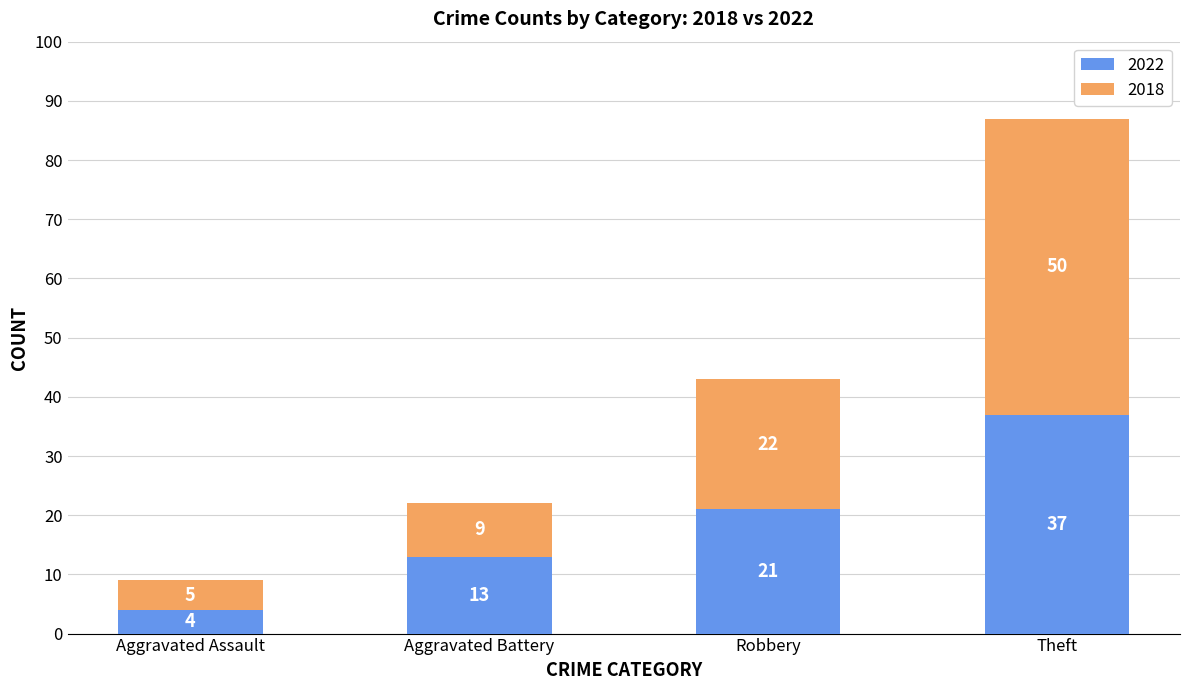

What is the difference between the second highest and second lowest values in the 2022 series?

8